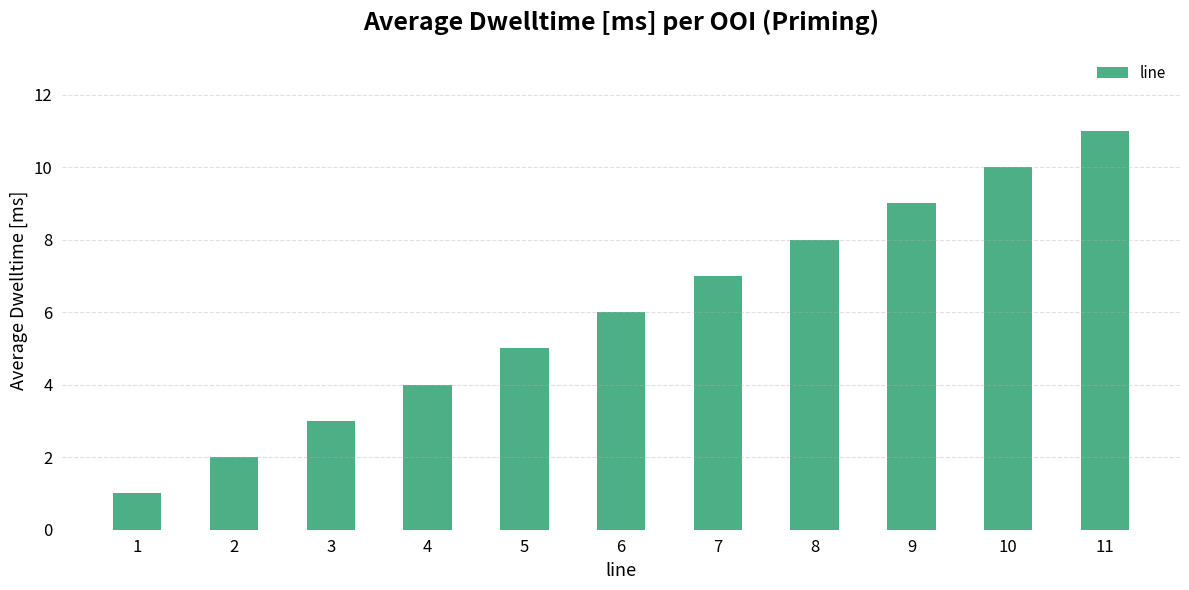

How many data points are less than 6?

5